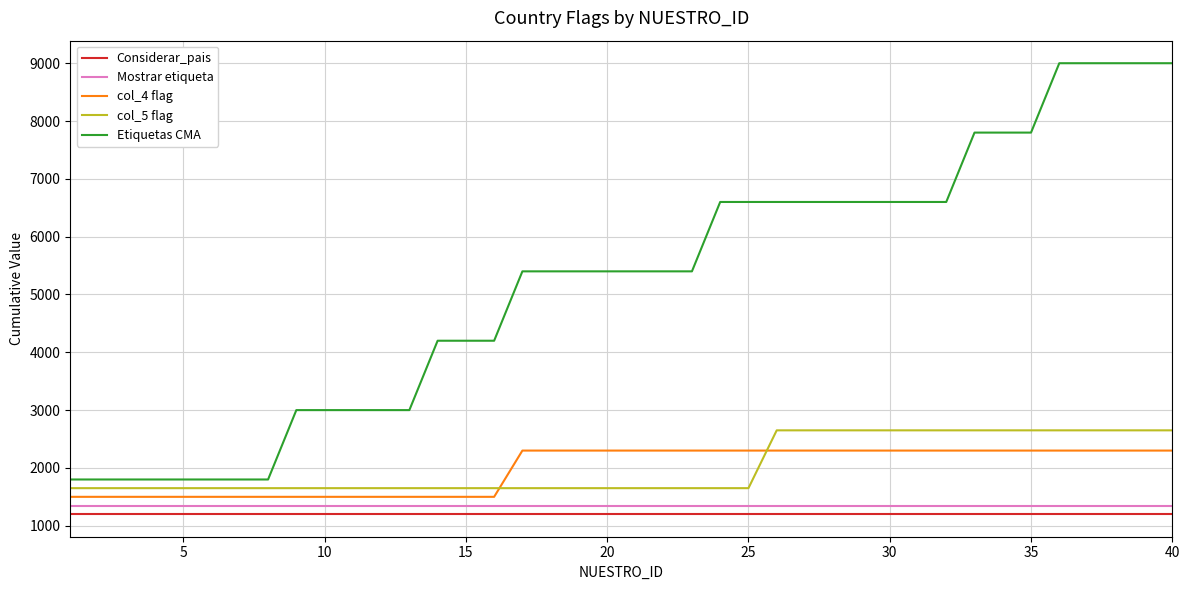

Which series has the largest total across all categories?

Etiquetas CMA